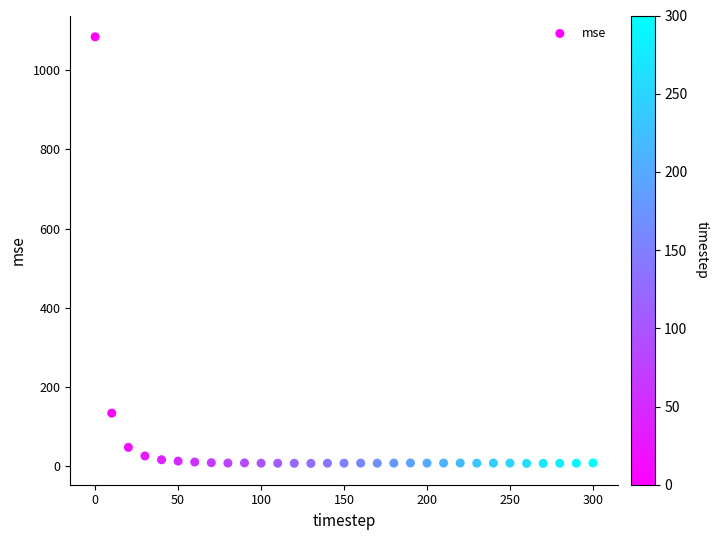

What Y value in the scatter plot is closest to 545?

133.8